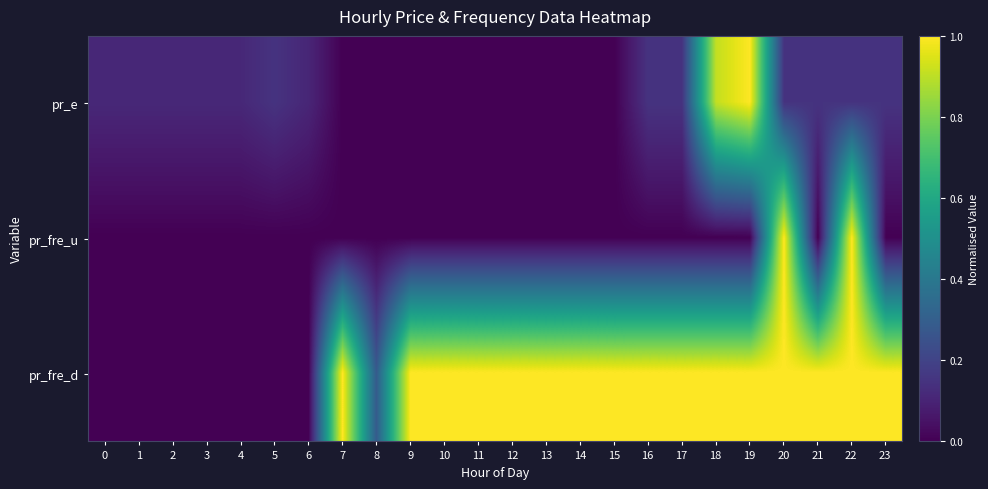

Reading left to right, what are all the values shown in this chart?

pr_e: 0=0.1	1=0.1	2=0.1	3=0.1	4=0.1	5=0.1	6=0.1	7=0.0	8=0.0	9=0.0	10=0.0	11=0.0	12=0.0	13=0.0	14=0.0	15=0.0	16=0.1	17=0.1	18=0.9	19=1.0	20=0.1	21=0.1	22=0.1	23=0.1
pr_fre_u: 0=0.0	1=0.0	2=0.0	3=0.0	4=0.0	5=0.0	6=0.0	7=0.0	8=0.0	9=0.0	10=0.0	11=0.0	12=0.0	13=0.0	14=0.0	15=0.0	16=0.0	17=0.0	18=0.0	19=0.0	20=1.0	21=0.0	22=1.0	23=0.0
pr_fre_d: 0=0.0	1=0.0	2=0.0	3=0.0	4=0.0	5=0.0	6=0.0	7=1.0	8=0.3	9=1.0	10=1.0	11=1.0	12=1.0	13=1.0	14=1.0	15=1.0	16=1.0	17=1.0	18=1.0	19=1.0	20=1.0	21=1.0	22=1.0	23=1.0